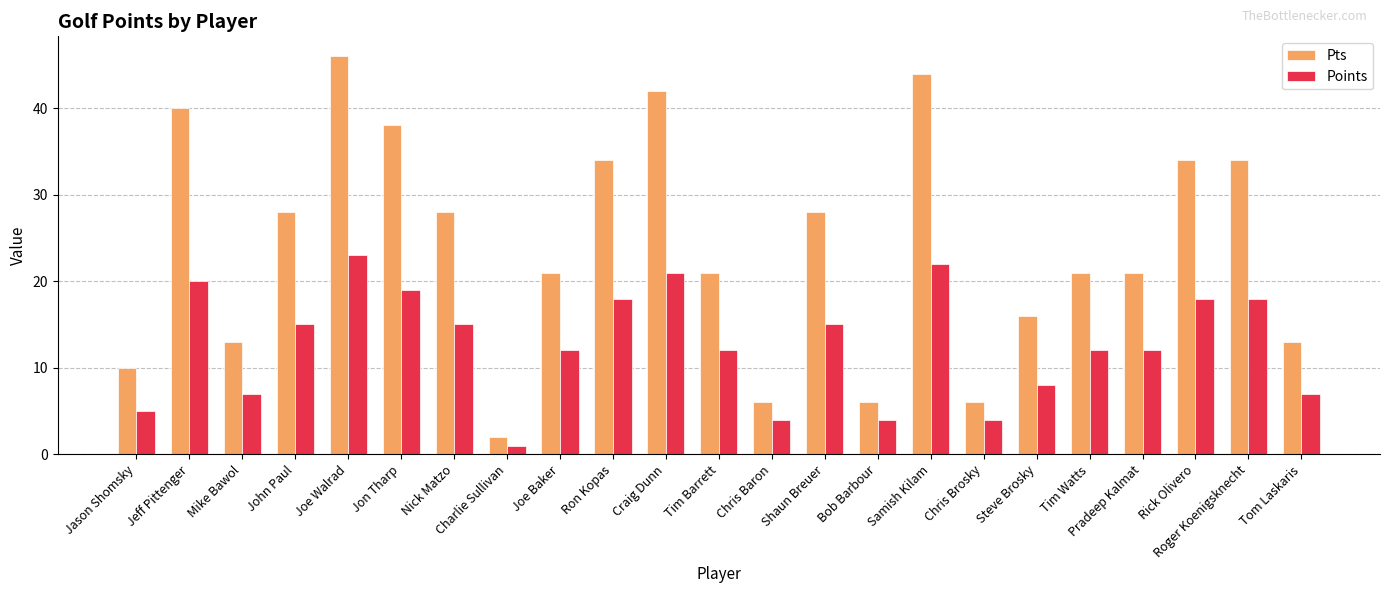

What is the label of the 7th bar from the left?

Nick Matzo